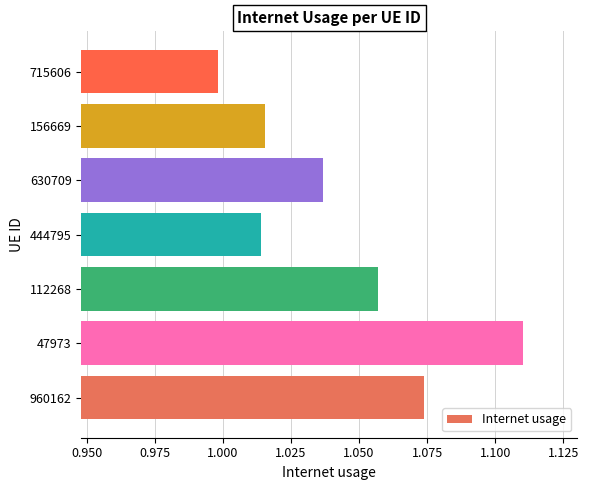

What is the sum of all values?

7.3